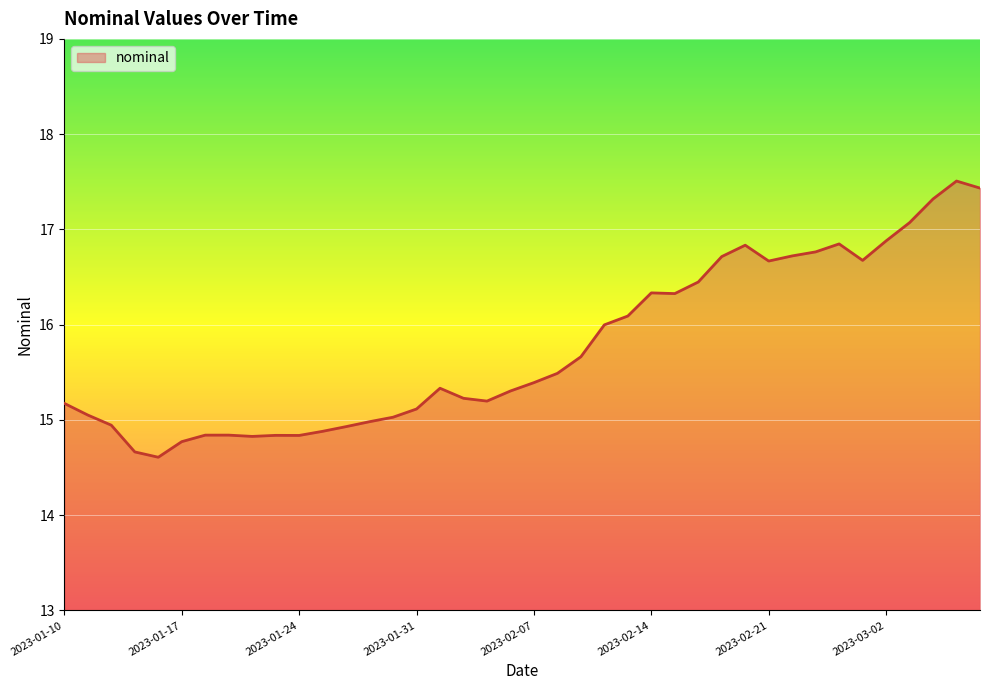

What is the maximum value shown in the chart?

17.5